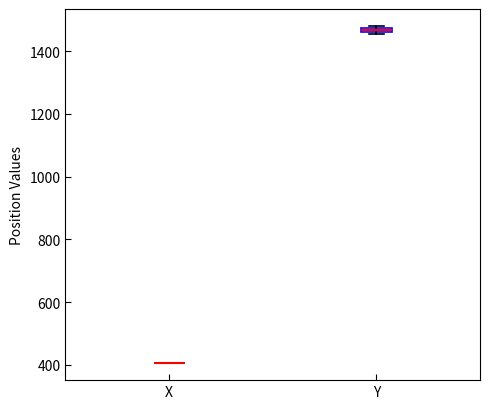

Where is the upper edge of the box for Y on the y-axis? The values are not printed on the chart, so give them approximately, as read against the axis.

1480